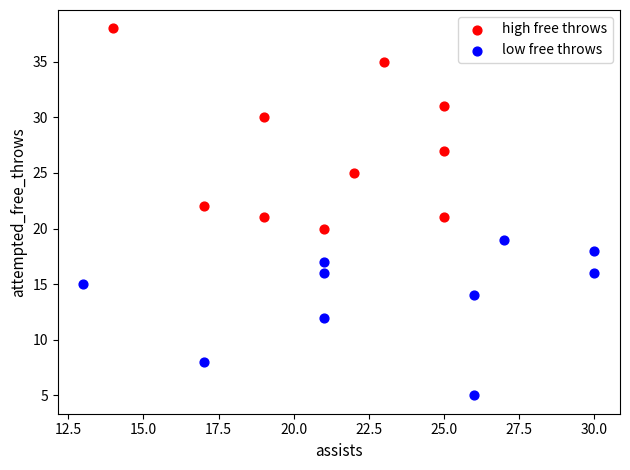

Which series has the widest spread of Y values?

high free throws